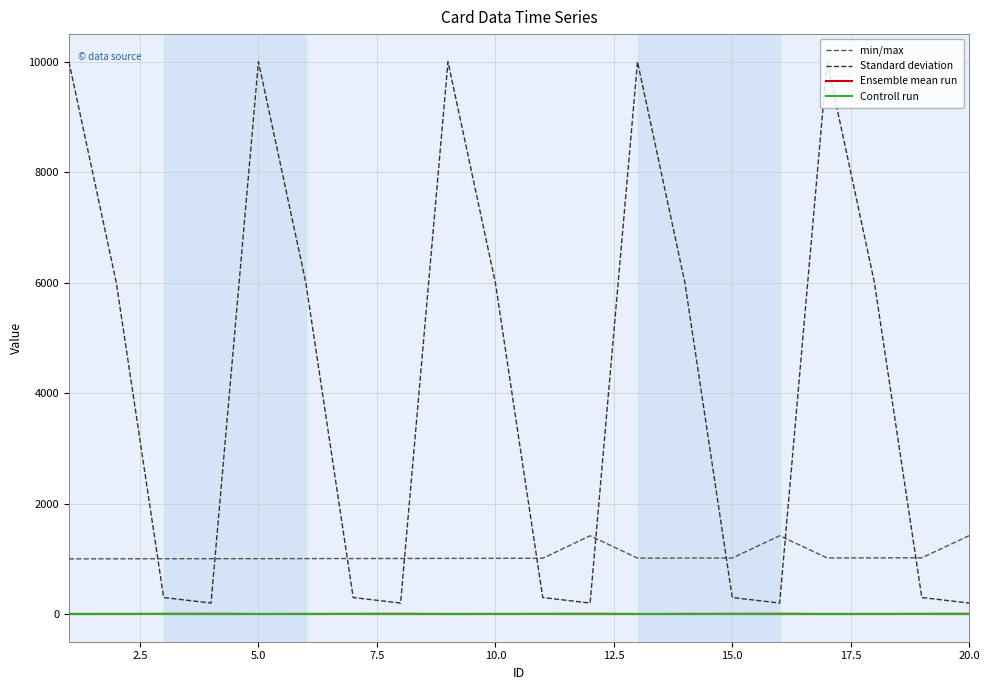

Which series has the largest total across all categories?

Standard deviation